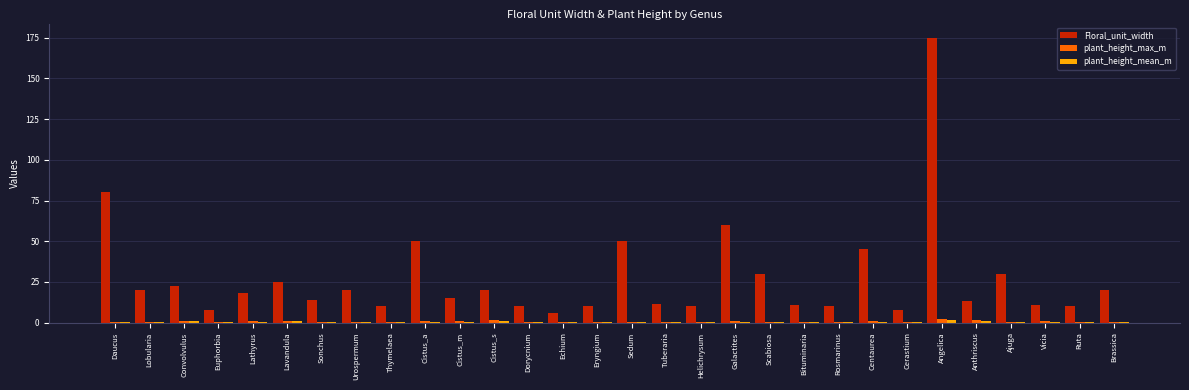

At which category is the sum across all series the highest?

Angelica